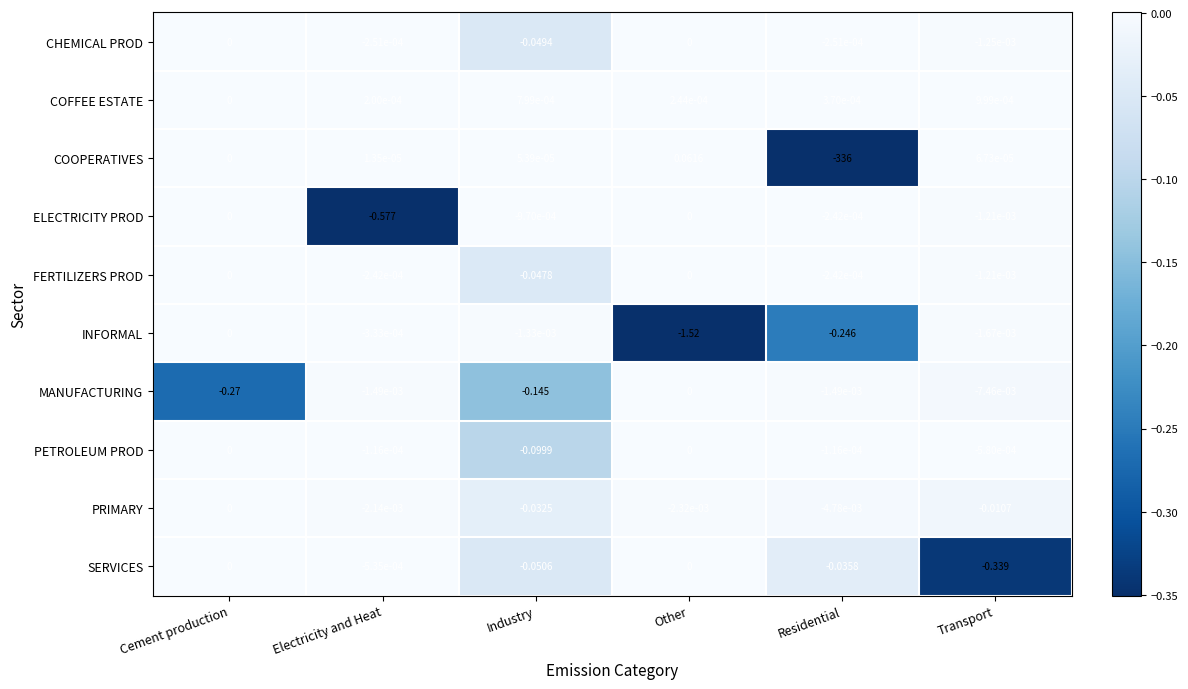

At which category is the sum across all series the highest?

Cement production